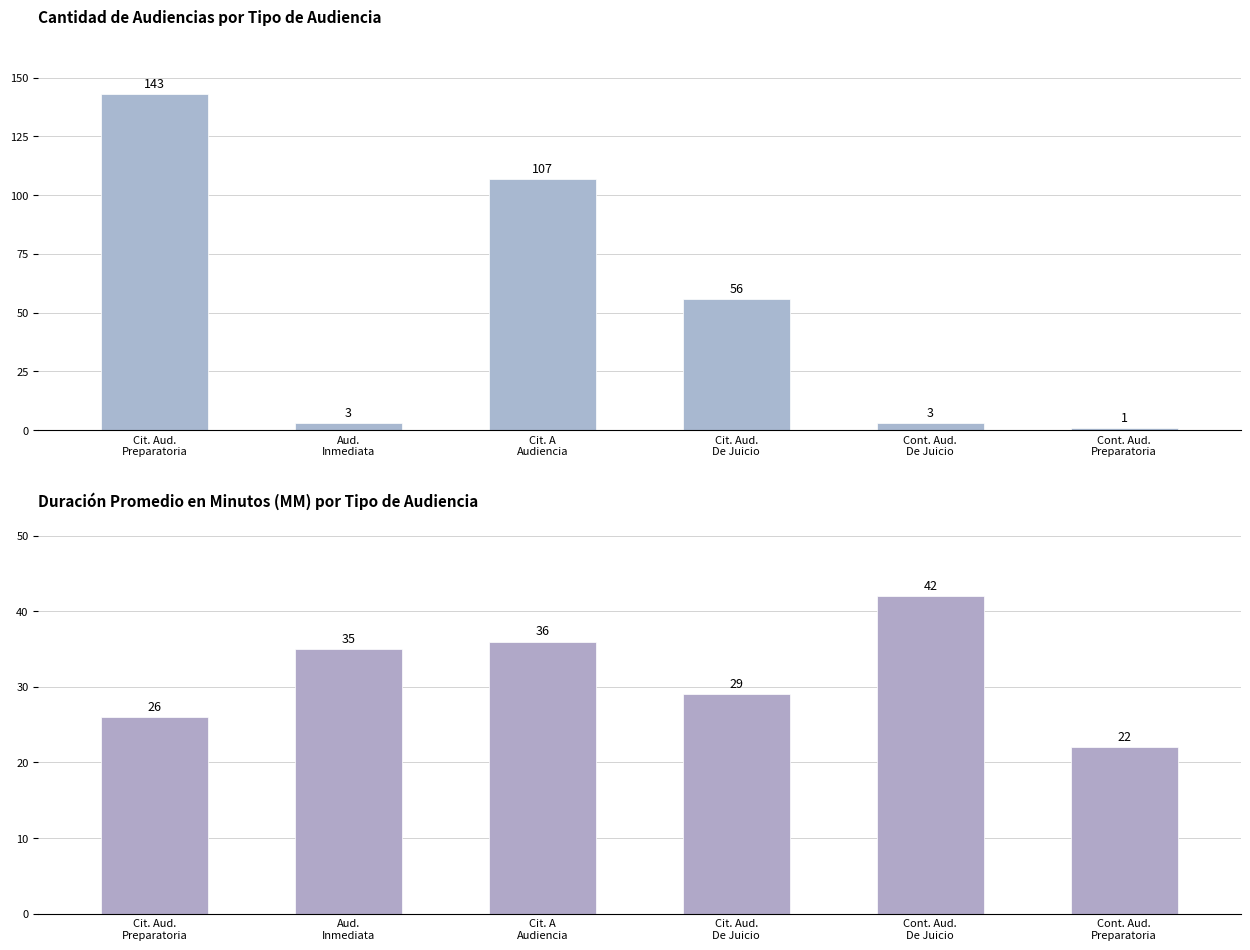

List the series in order of their overall mean, highest first.

Cantidad de Audiencias, Duración Promedio en Minutos (MM)